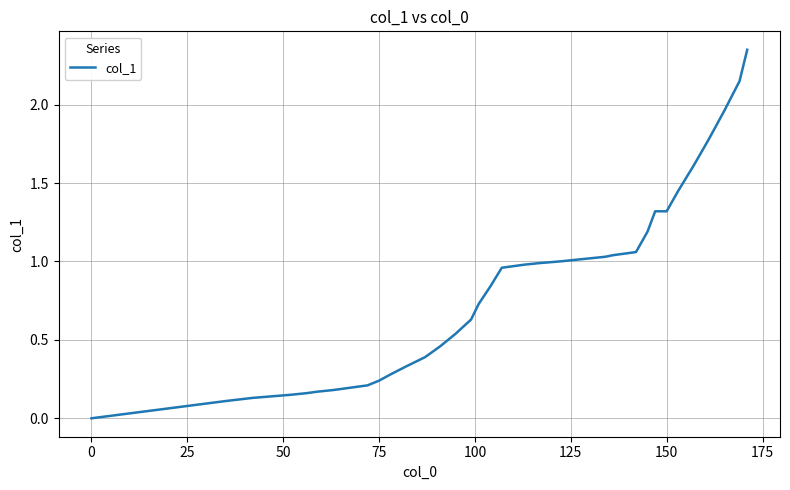

Does the chart display data point markers on the line(s)?

No